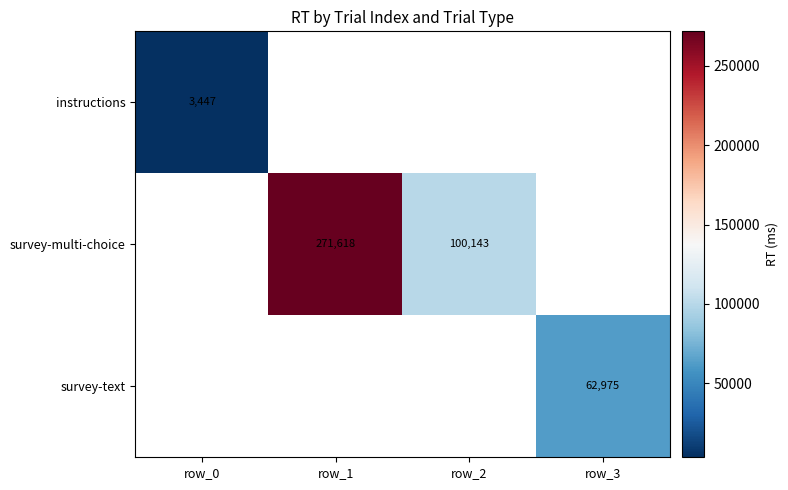

Is it true that survey-multi-choice equals 100143 at row_2?

True